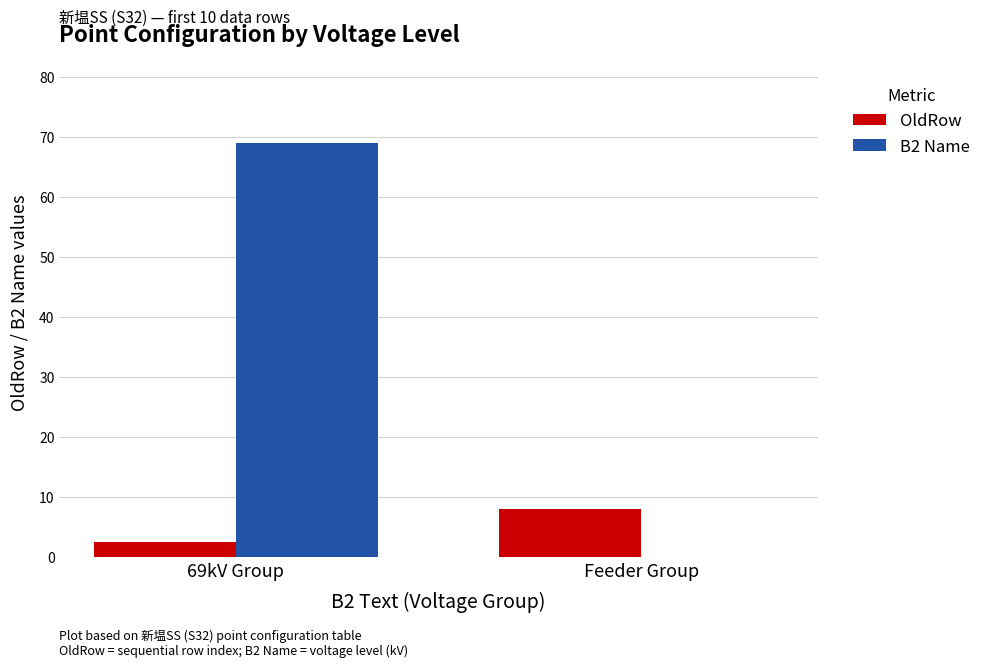

Between 69kV Group and Feeder Group, which series saw the biggest shift?

B2 Name